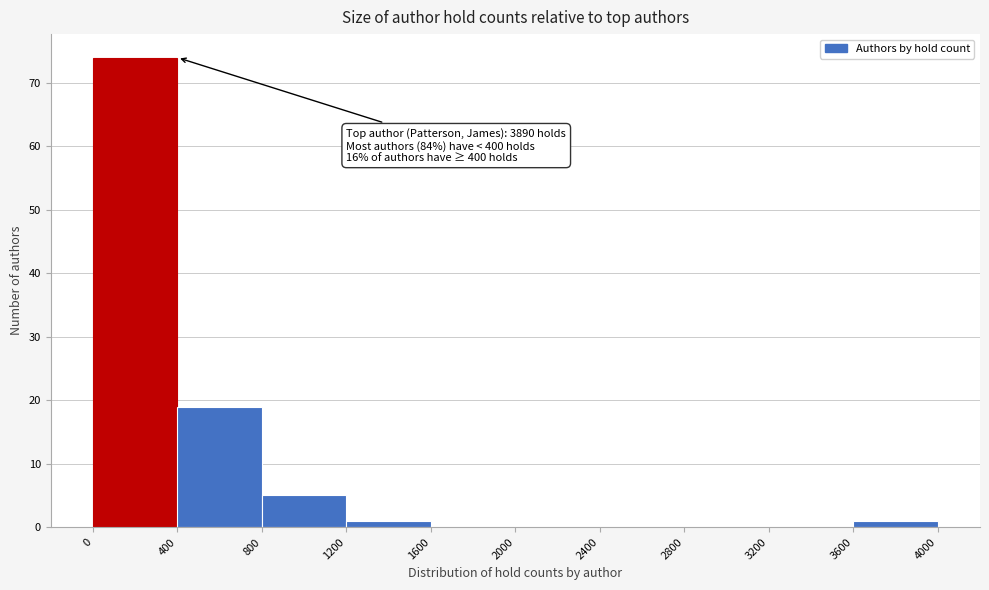

Which range on the x-axis has the tallest bar?

0 to 400